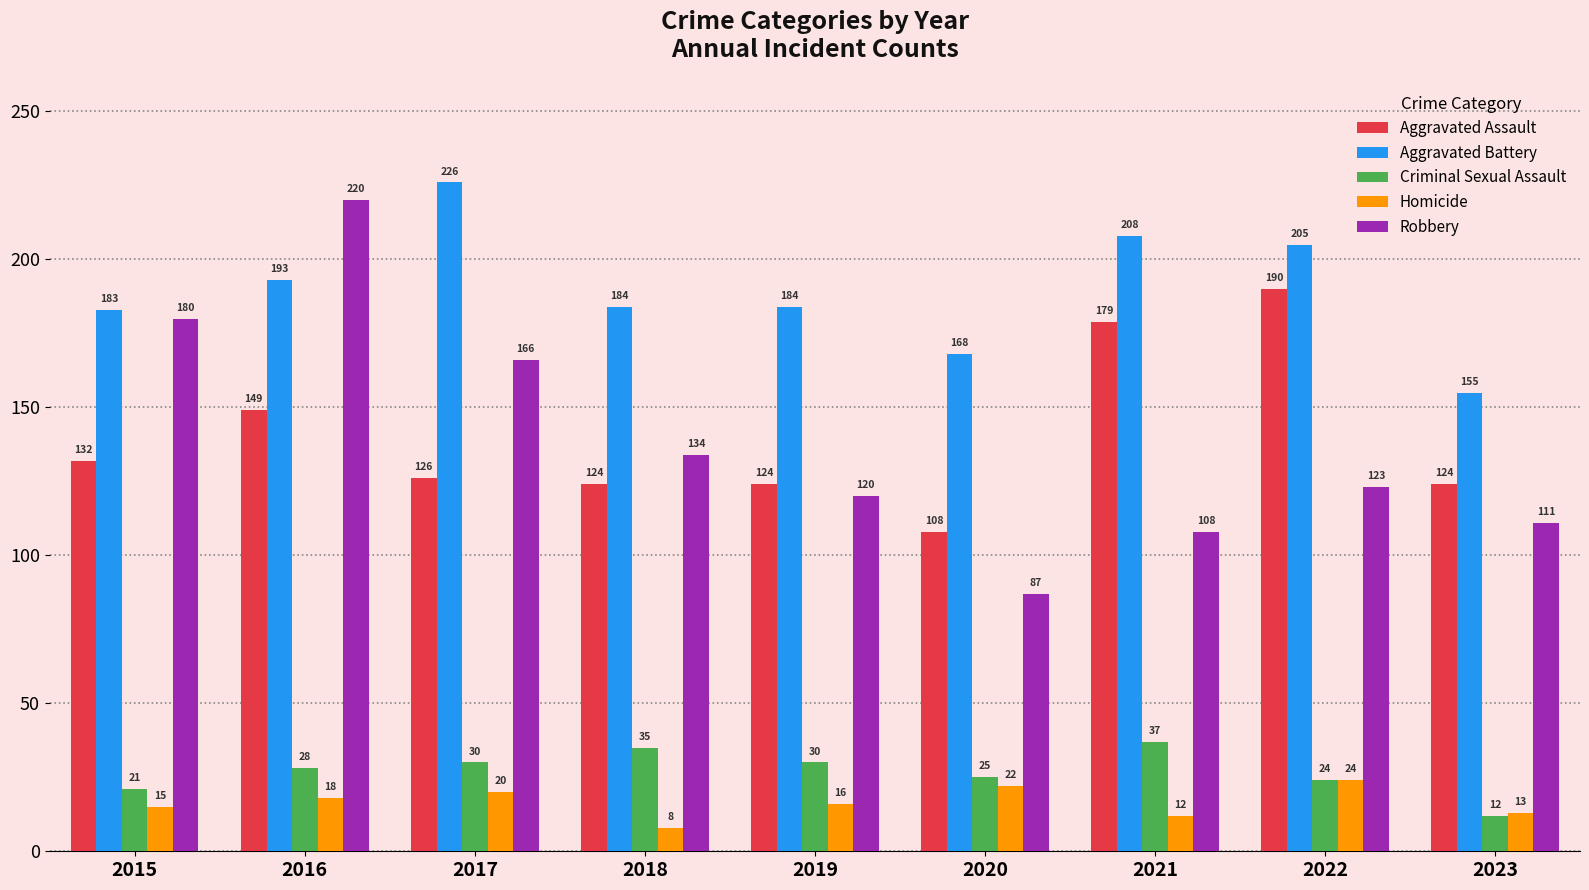

At how many categories does at least one series exceed 105?

9